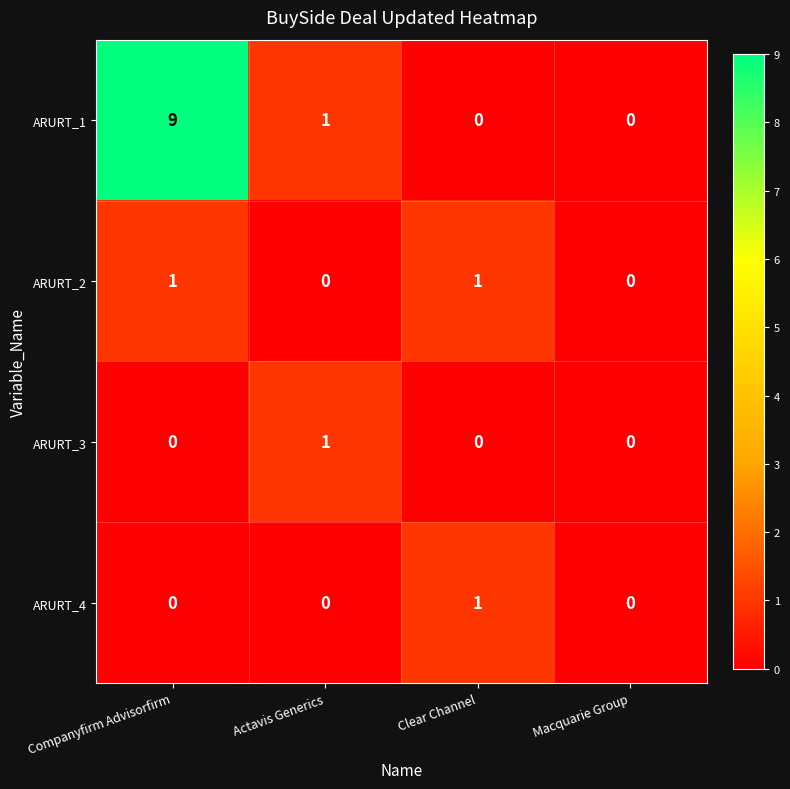

Reading left to right, extract all data points from this chart.

ARURT_1: Companyfirm Advisorfirm=9	Actavis Generics=1	Clear Channel=0	Macquarie Group=0
ARURT_2: Companyfirm Advisorfirm=1	Actavis Generics=0	Clear Channel=1	Macquarie Group=0
ARURT_3: Companyfirm Advisorfirm=0	Actavis Generics=1	Clear Channel=0	Macquarie Group=0
ARURT_4: Companyfirm Advisorfirm=0	Actavis Generics=0	Clear Channel=1	Macquarie Group=0